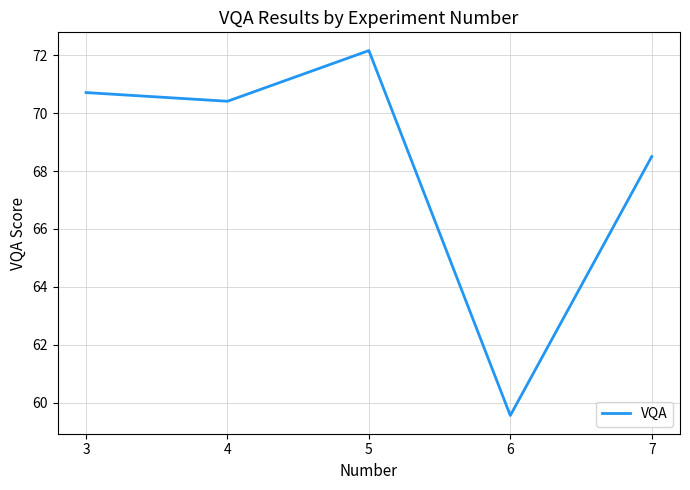

What value does the data have at 5?

72.2